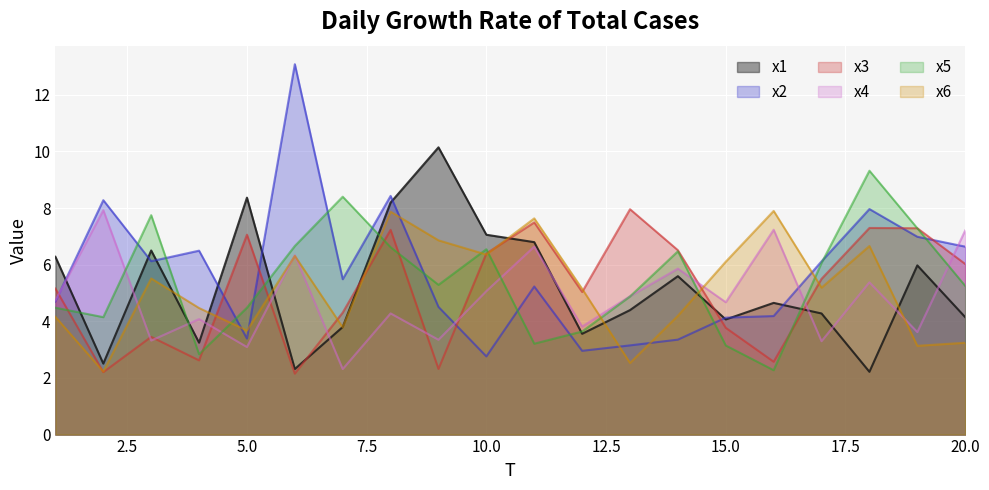

How many lines are shown in the chart?

6